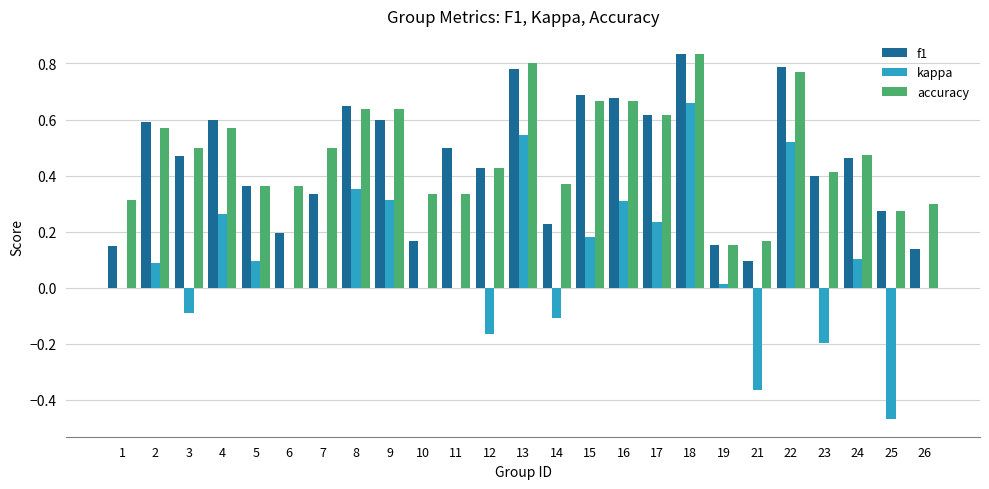

Which series changed the most between 7 and 18?

kappa